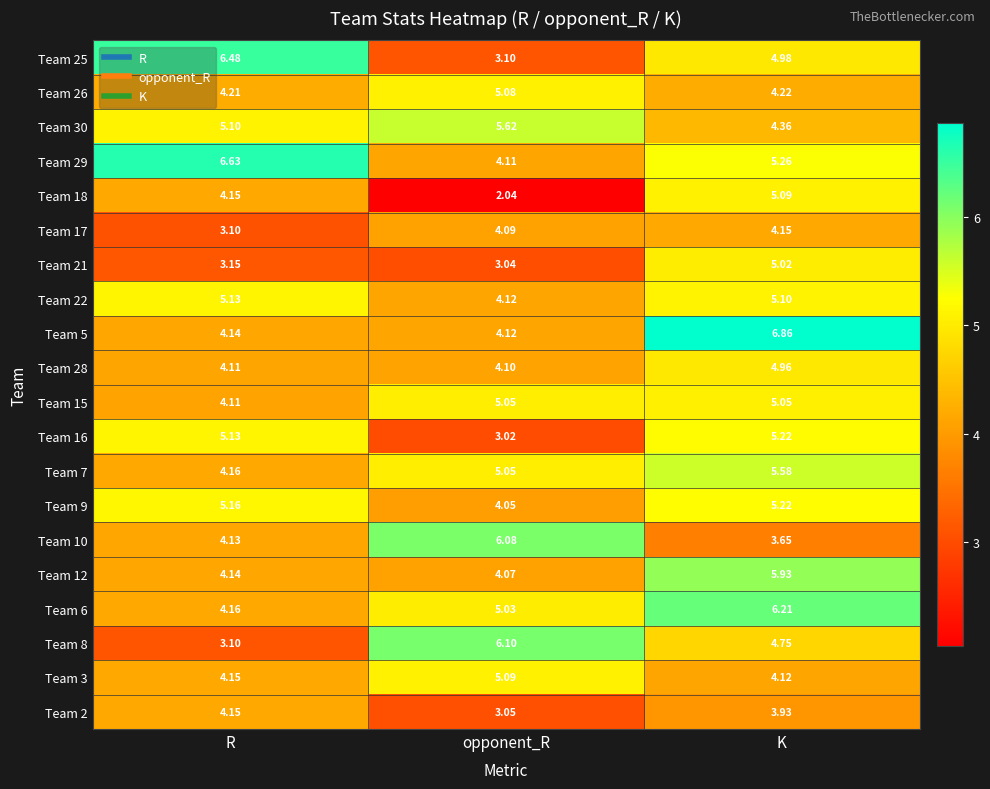

At which label is Team 3 closest to 4?

K